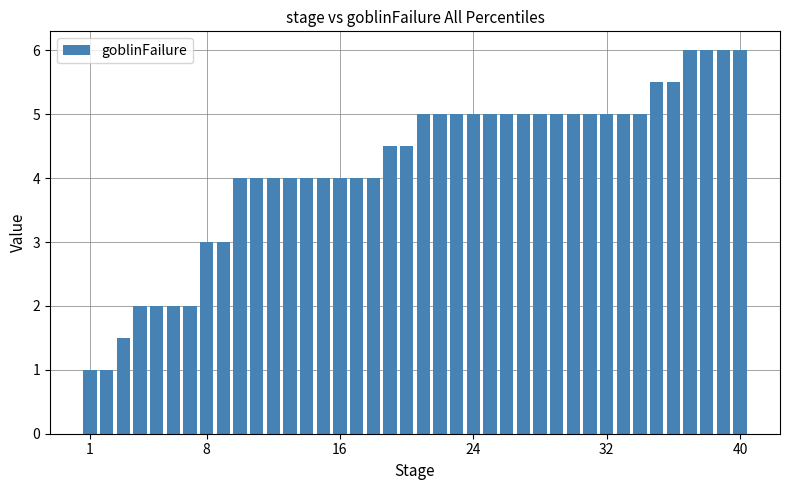

What is the maximum value shown in the chart?

6.0